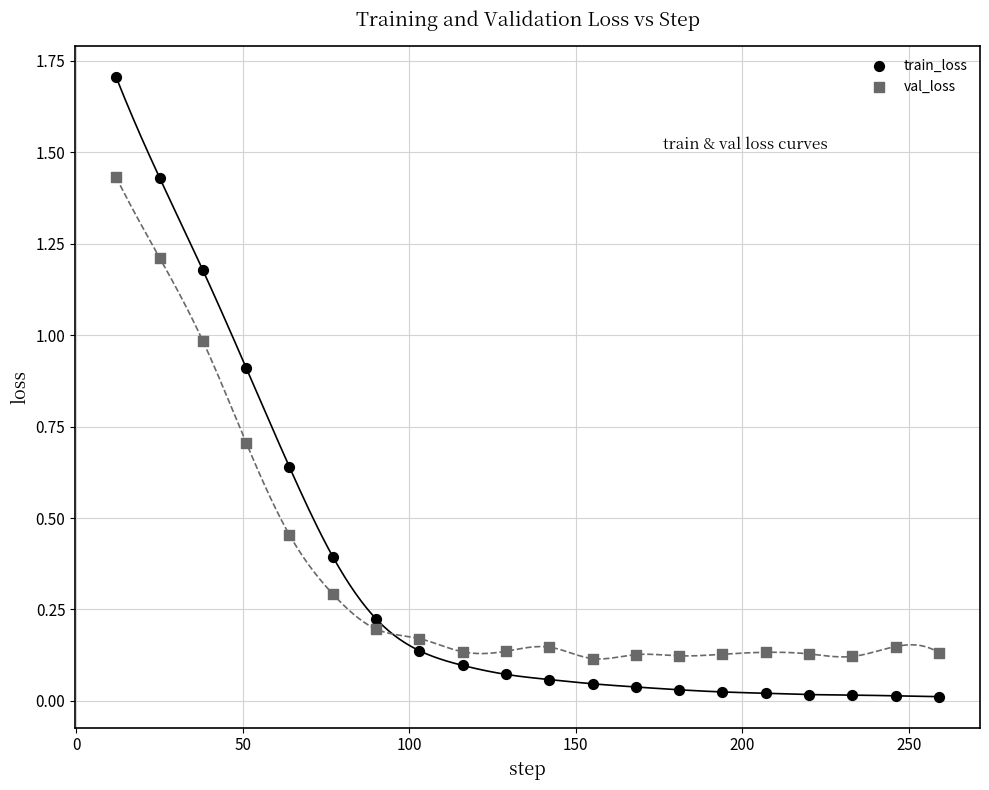

Which series has the largest Y range (max minus min)?

train_loss